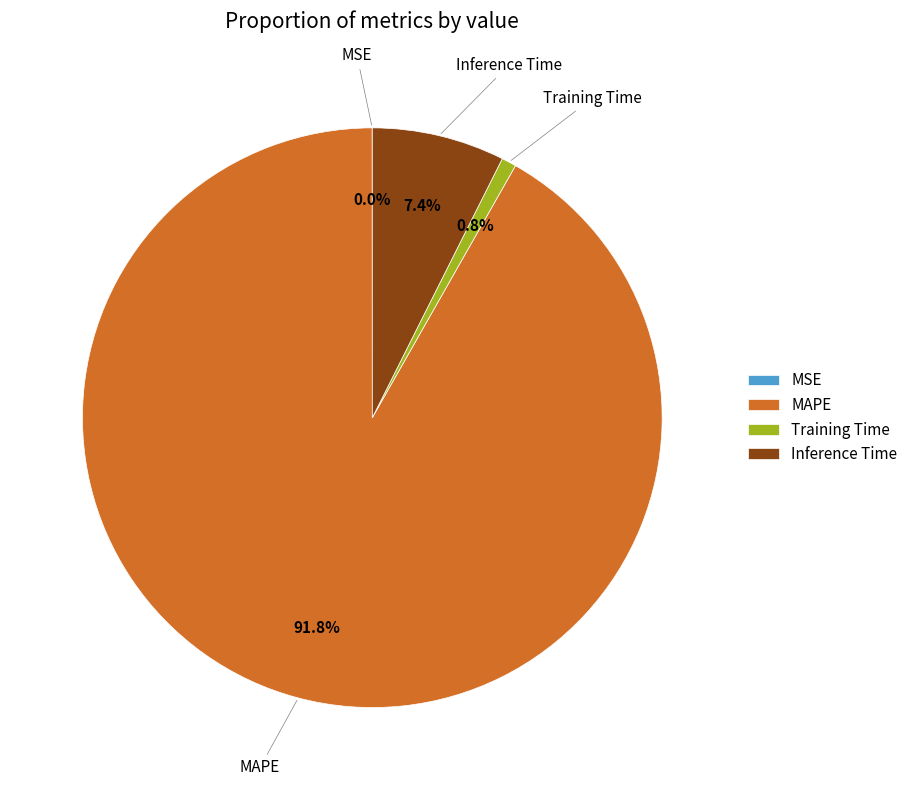

Between Training Time and MAPE, which is larger?

MAPE